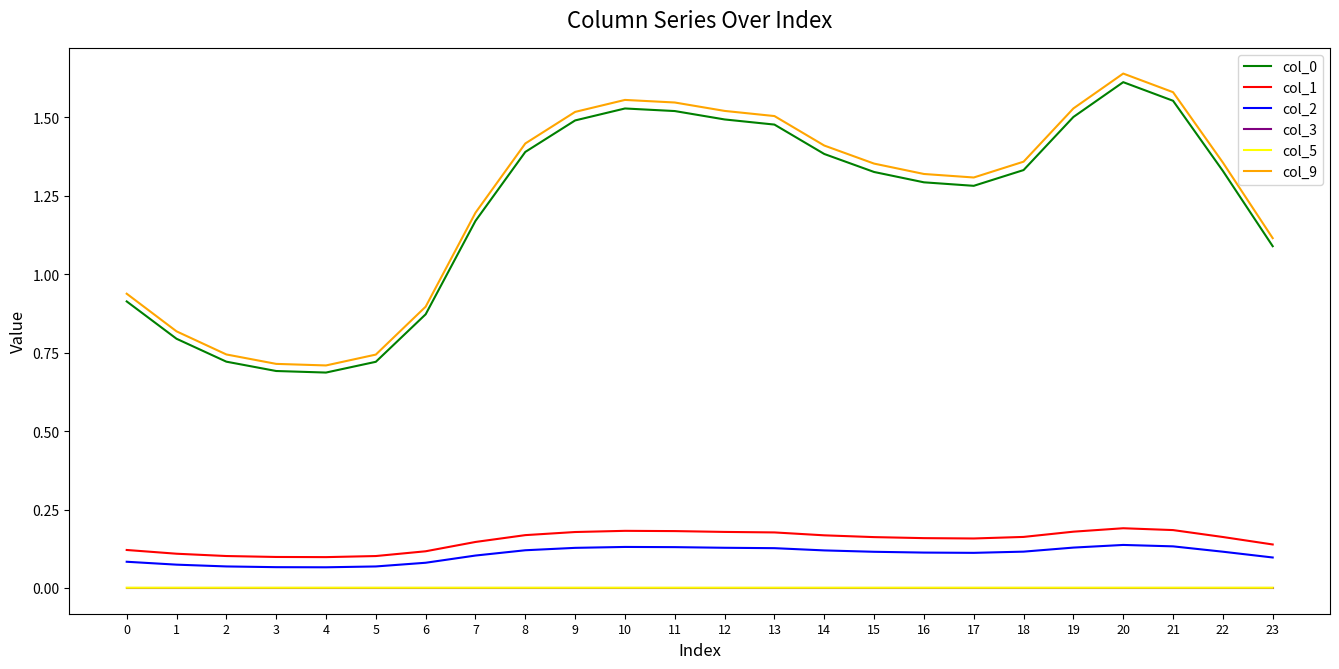

Is the value of col_0 at 0 greater than the value of col_1 at 17?

Yes